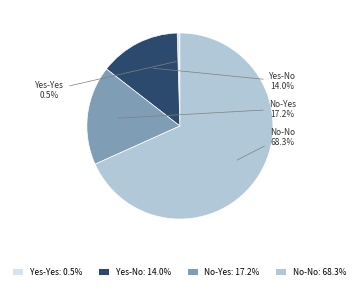

To the nearest percent, what is the average slice percentage?

25%